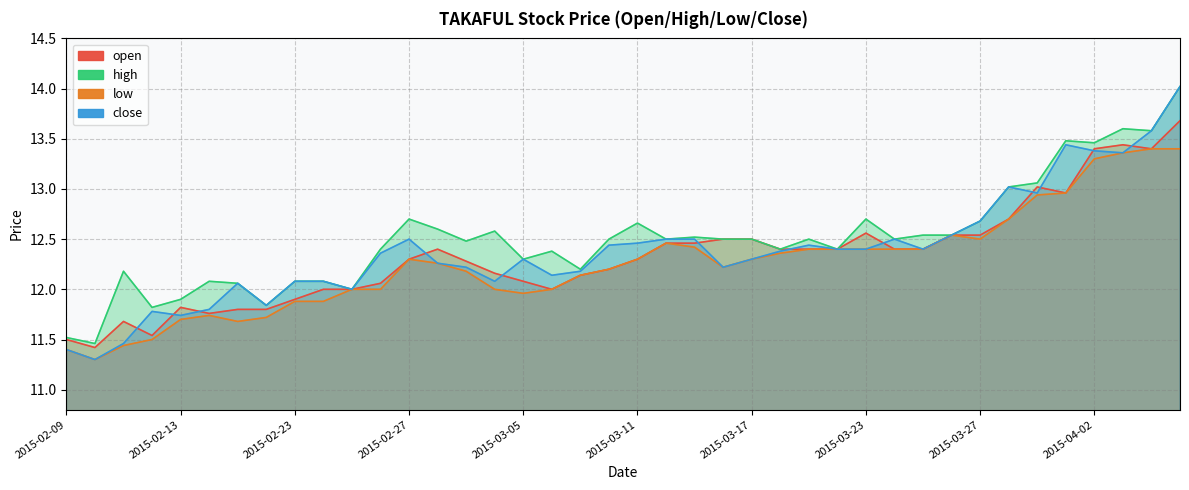

Reading left to right, extract all data points from this chart.

open: 11.5	11.4	11.7	11.5	11.8	11.8	11.8	11.8	11.9	12.0	12.0	12.1	12.3	12.4	12.3	12.2	12.1	12.0	12.1	12.2	12.3	12.5	12.5	12.5	12.5	12.4	12.4	12.4	12.6	12.4	12.4	12.5	12.5	12.7	13.0	13.0	13.4	13.4	13.4	13.7
high: 11.5	11.5	12.2	11.8	11.9	12.1	12.1	11.8	12.1	12.1	12.0	12.4	12.7	12.6	12.5	12.6	12.3	12.4	12.2	12.5	12.7	12.5	12.5	12.5	12.5	12.4	12.5	12.4	12.7	12.5	12.5	12.5	12.7	13.0	13.1	13.5	13.5	13.6	13.6	14.0
low: 11.4	11.3	11.4	11.5	11.7	11.7	11.7	11.7	11.9	11.9	12.0	12.0	12.3	12.3	12.2	12.0	12.0	12.0	12.1	12.2	12.3	12.5	12.4	12.2	12.3	12.4	12.4	12.4	12.4	12.4	12.4	12.5	12.5	12.7	12.9	13.0	13.3	13.4	13.4	13.4
close: 11.4	11.3	11.5	11.8	11.7	11.8	12.1	11.8	12.1	12.1	12.0	12.4	12.5	12.3	12.2	12.1	12.3	12.1	12.2	12.4	12.5	12.5	12.5	12.2	12.3	12.4	12.4	12.4	12.4	12.5	12.4	12.5	12.7	13.0	13.0	13.4	13.4	13.4	13.6	14.0